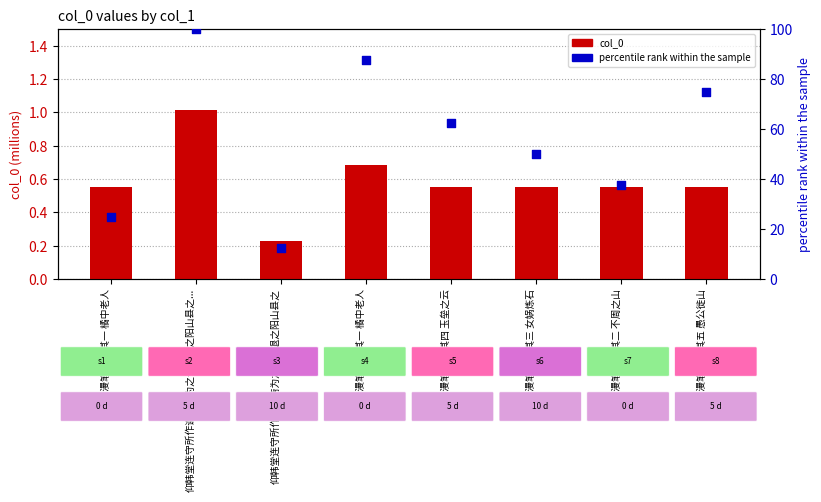

At which category is the sum across all series the highest?

仰韩堂连守所作谢艮斋为之记取退之阳山县之...